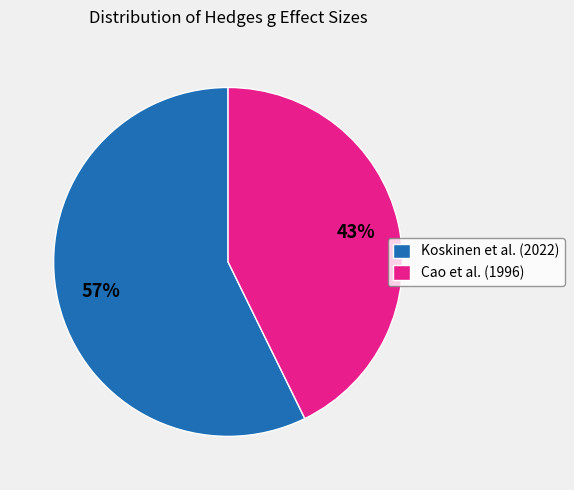

True or false: Cao et al. (1996) accounts for 53% of the total.

False